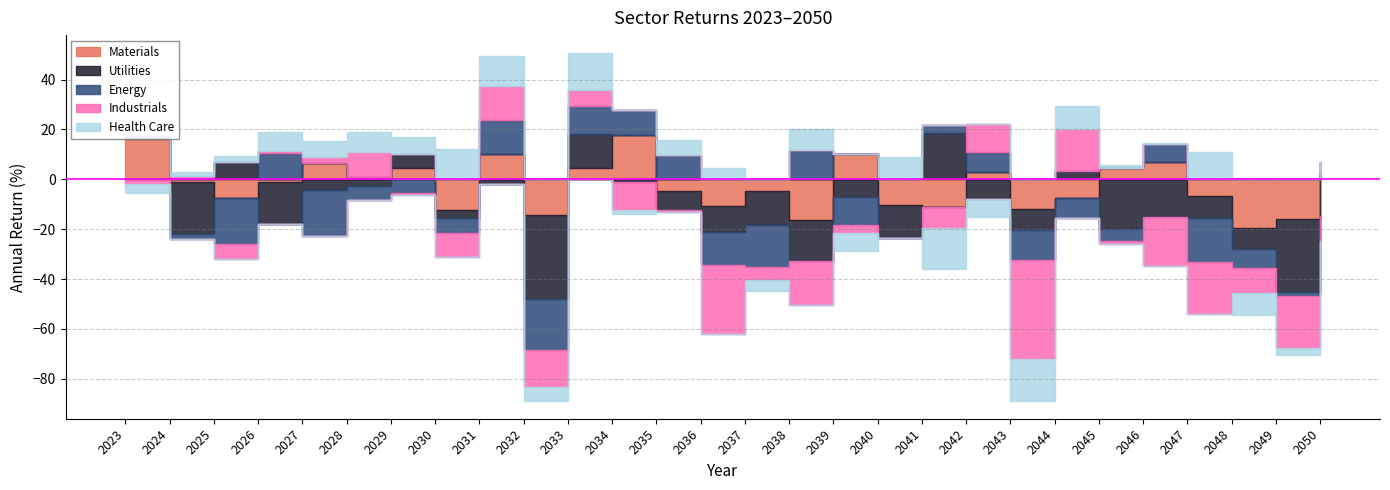

How many times do Industrials and Utilities cross each other?

17